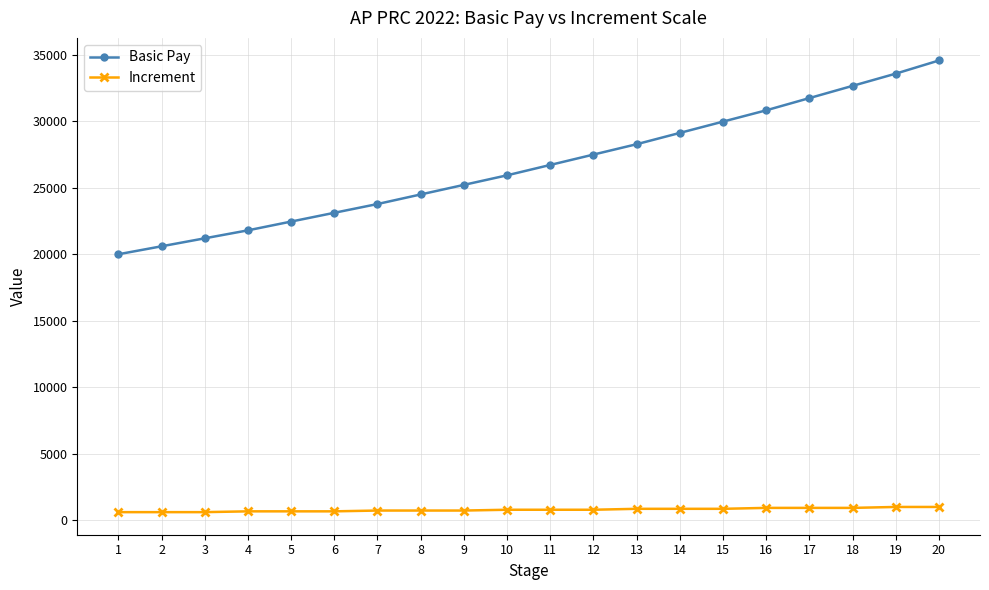

Which series has the largest range (max minus min)?

Basic Pay